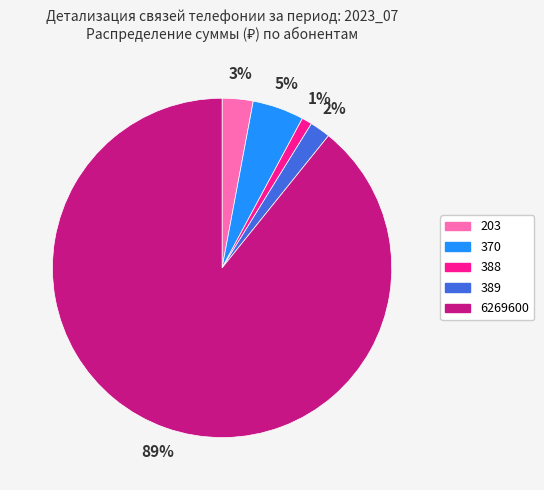

Is it true that 388 is 11% of the pie?

False